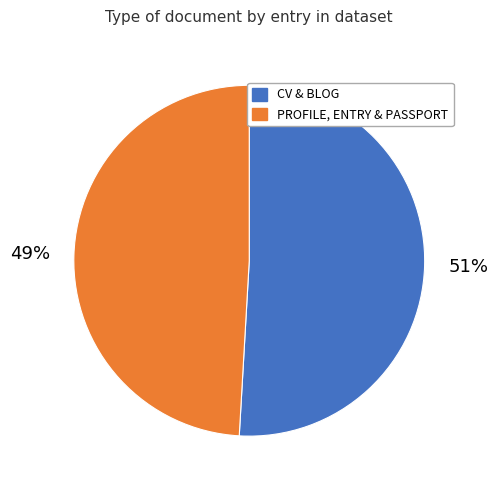

Count the number of slices in the pie.

2